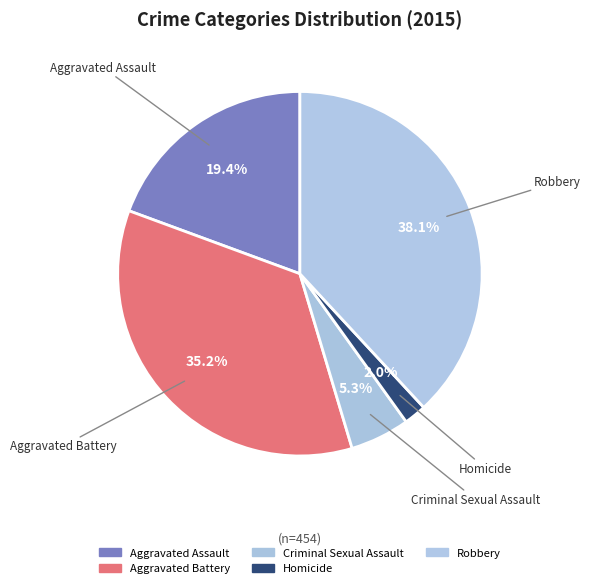

To the nearest percent, what portion does Homicide represent?

2%